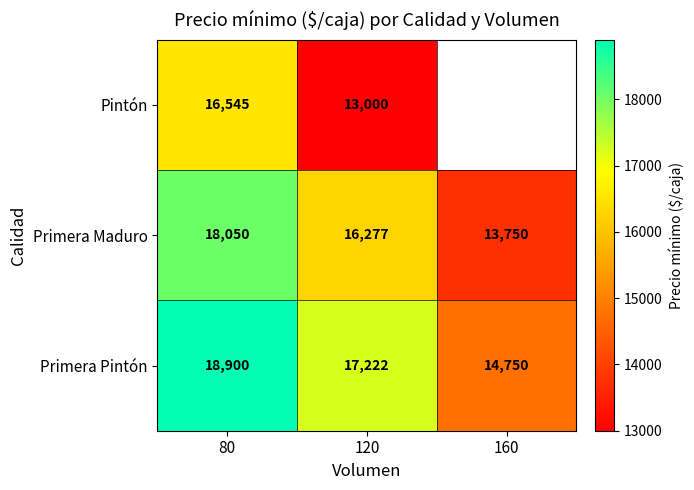

At which label does Primera Pintón reach its minimum?

160